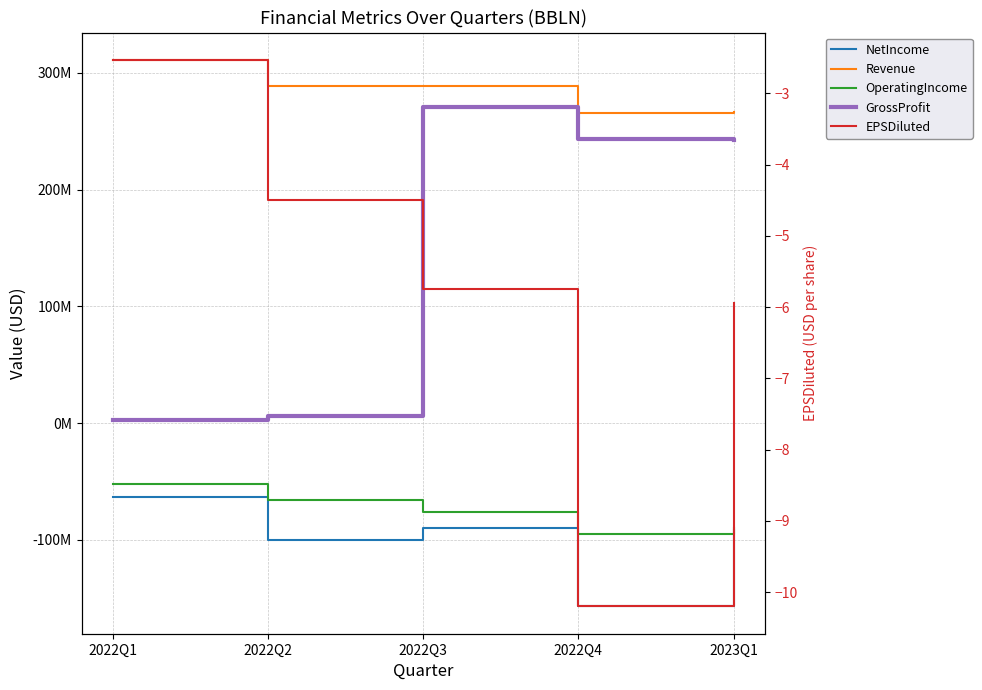

What is the total value across all series at 2022Q2?

129195995.5